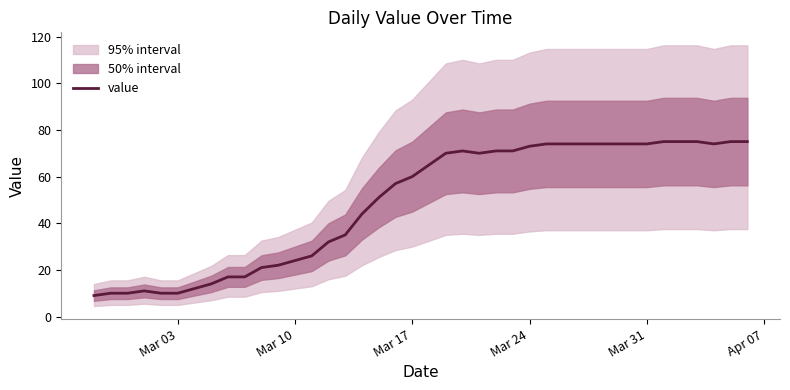

What is the highest value of the value series?

75